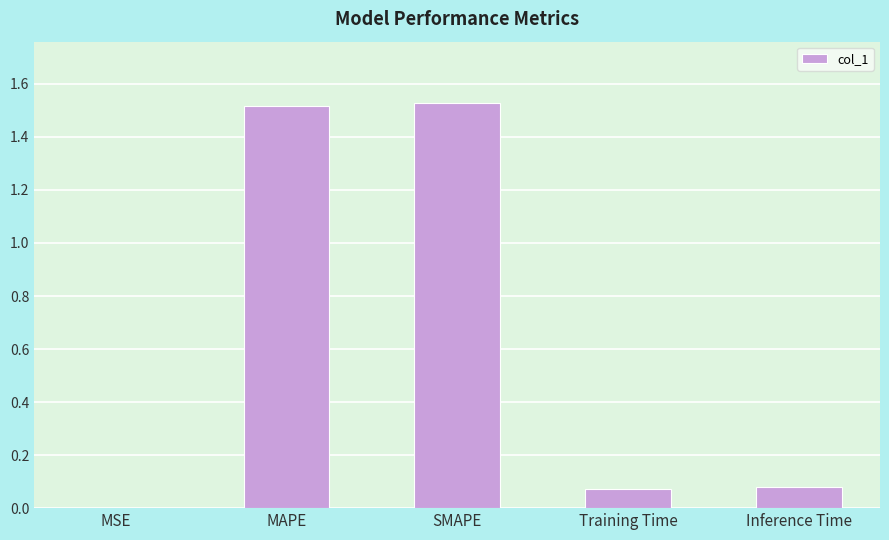

Which has a higher value, MSE or Inference Time?

Inference Time